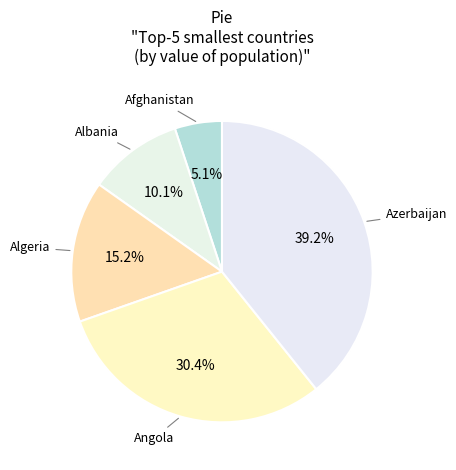

Which category has the smallest portion of the pie?

Afghanistan